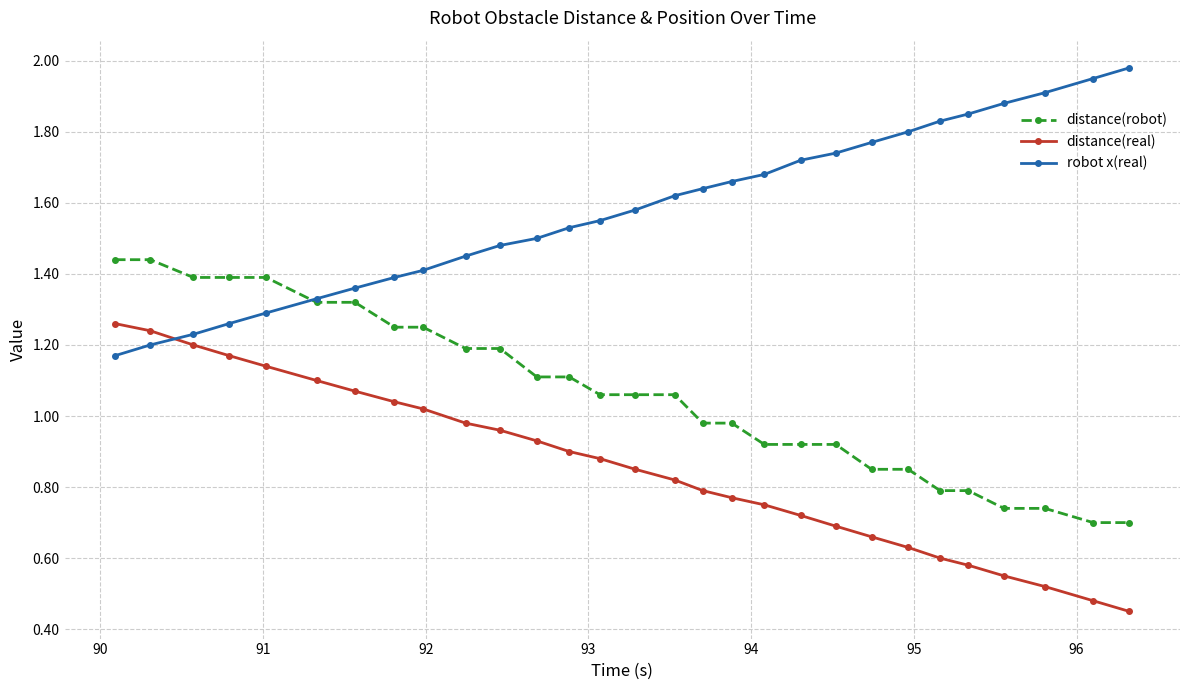

Rank the series by their maximum value, from lowest to highest.

distance(real), distance(robot), robot x(real)